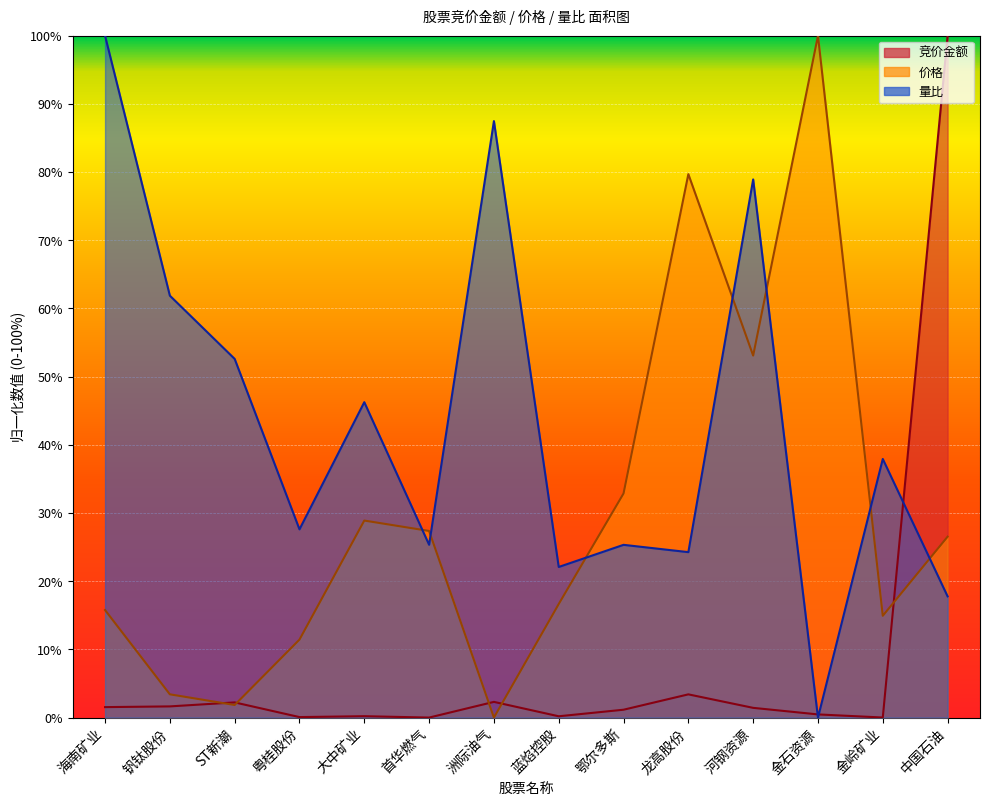

Reading left to right, what are all the values shown in this chart?

竞价金额: 海南矿业=1.5	钒钛股份=1.6	ST新潮=2.2	粤桂股份=0.1	大中矿业=0.2	首华燃气=0.0	洲际油气=2.3	蓝焰控股=0.2	鄂尔多斯=1.2	龙高股份=3.4	河钢资源=1.4	金石资源=0.5	金岭矿业=0.0	中国石油=100.0
价格: 海南矿业=15.8	钒钛股份=3.4	ST新潮=1.8	粤桂股份=11.4	大中矿业=28.9	首华燃气=27.4	洲际油气=0.0	蓝焰控股=16.7	鄂尔多斯=32.9	龙高股份=79.7	河钢资源=53.1	金石资源=100.0	金岭矿业=14.9	中国石油=26.5
量比: 海南矿业=100.0	钒钛股份=61.9	ST新潮=52.6	粤桂股份=27.6	大中矿业=46.3	首华燃气=25.3	洲际油气=87.5	蓝焰控股=22.1	鄂尔多斯=25.3	龙高股份=24.3	河钢资源=78.9	金石资源=0.0	金岭矿业=37.9	中国石油=17.8